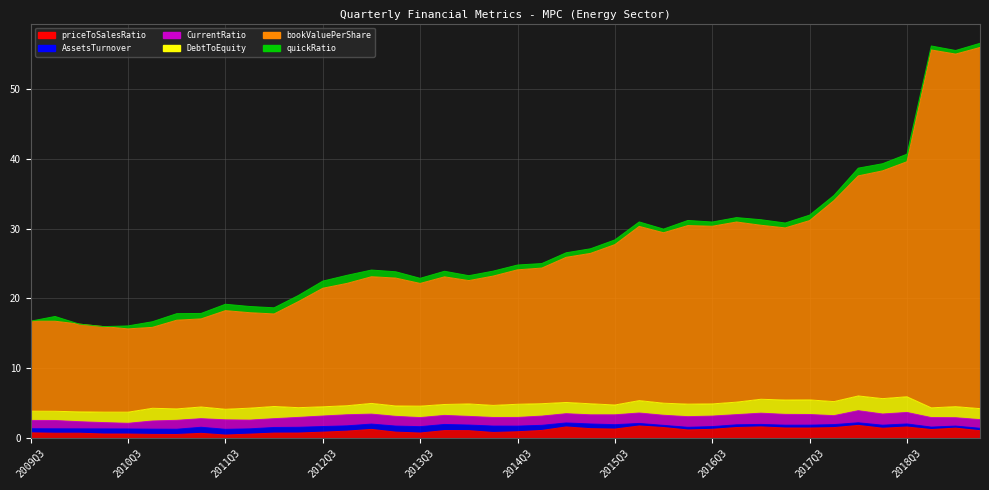

True or false: bookValuePerShare and quickRatio intersect in this chart.

False